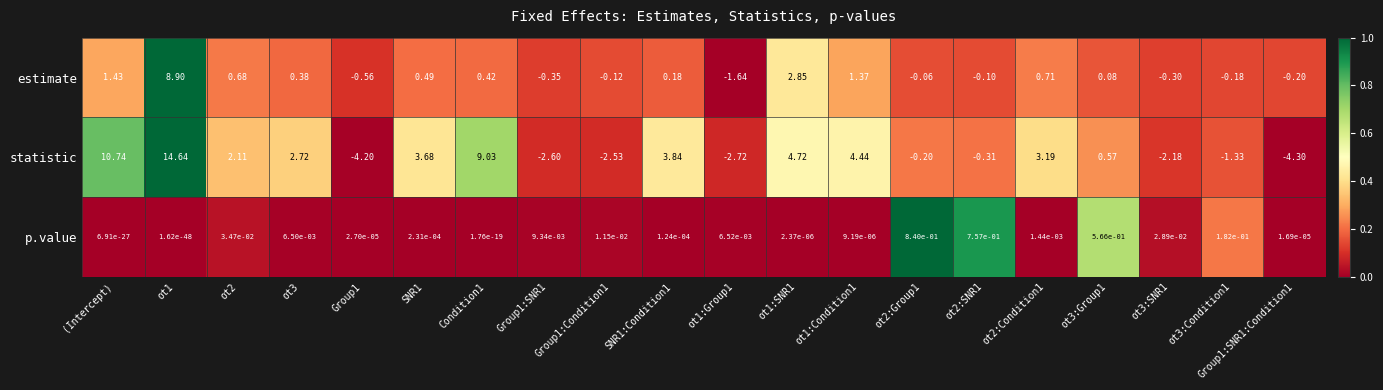

At how many categories does at least one series exceed 0?

20